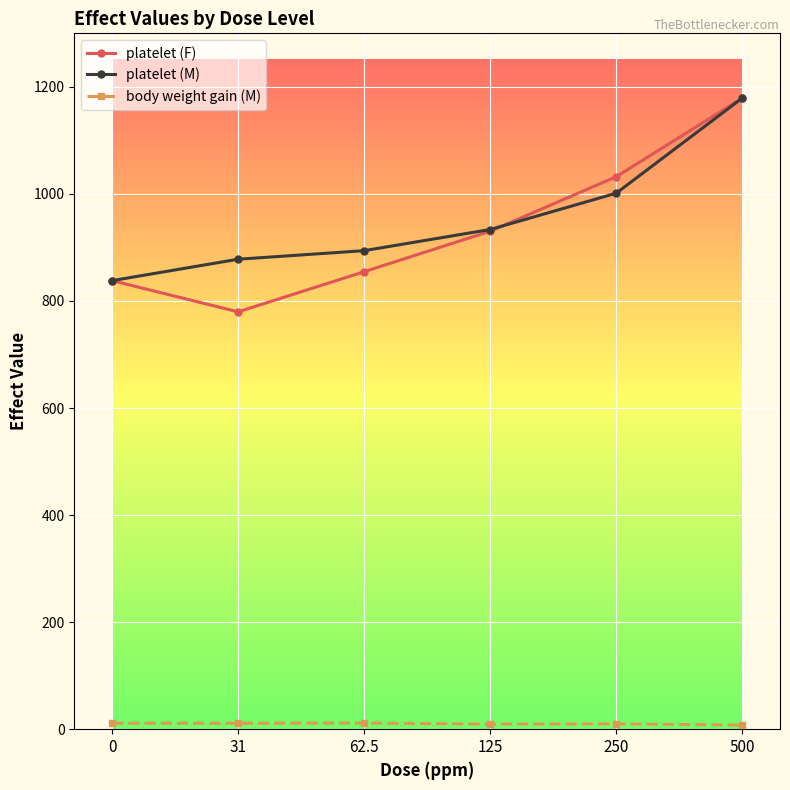

True or false: platelet (M) and platelet (F) intersect in this chart.

True